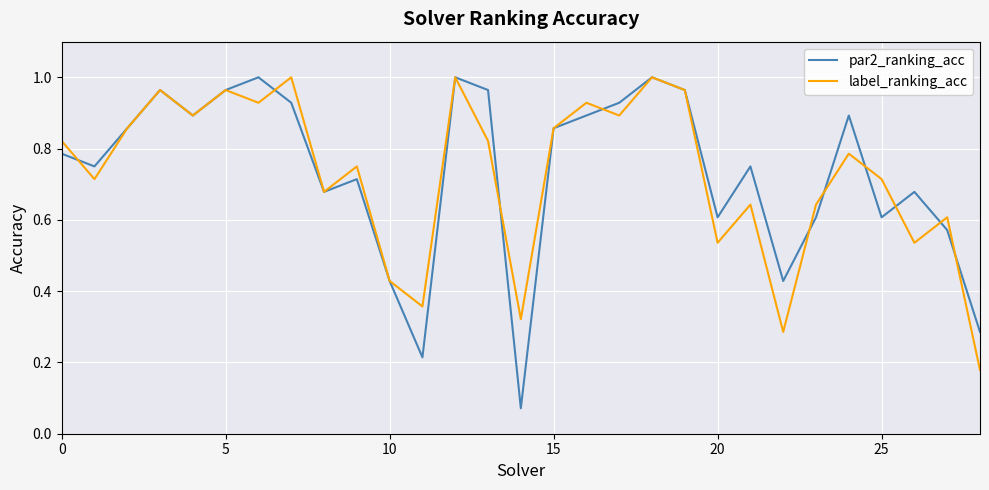

Which series has the largest range (max minus min)?

par2_ranking_acc